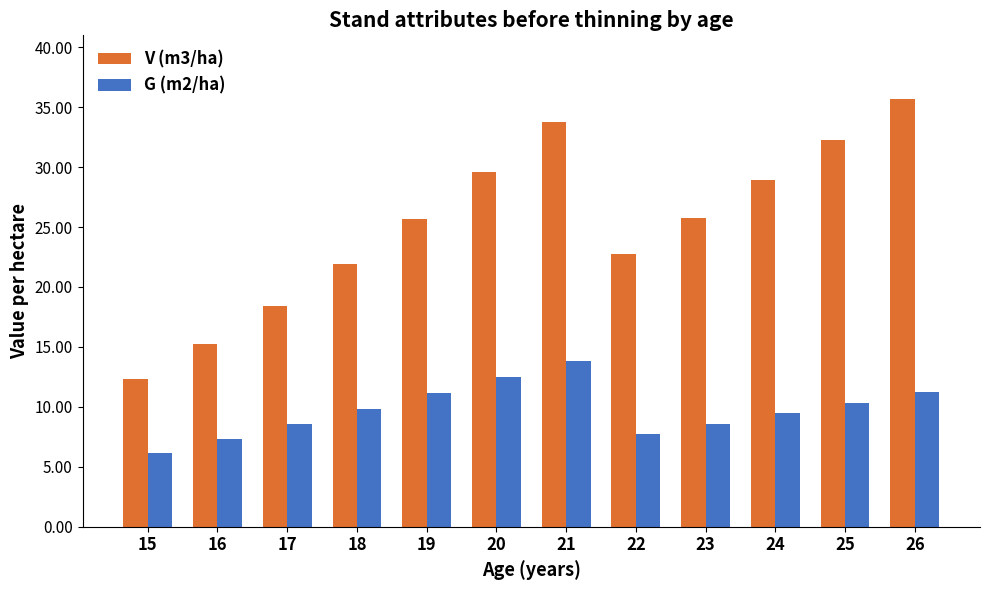

True or false: V (m3/ha) has a value of 4.3 at 16.

False